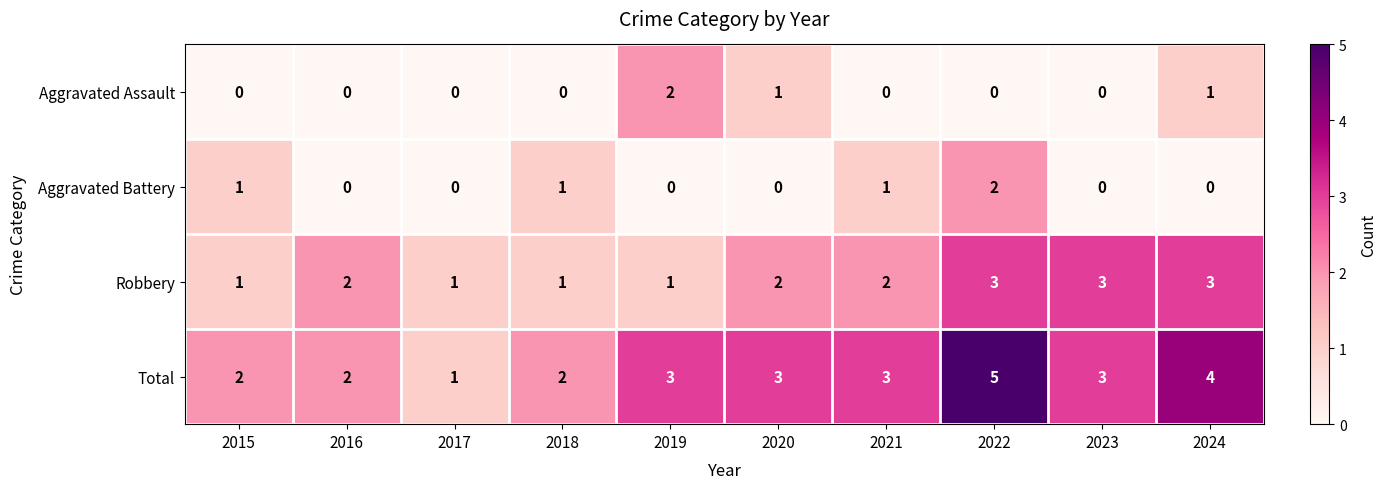

How many Total values are between 2 and 3?

7